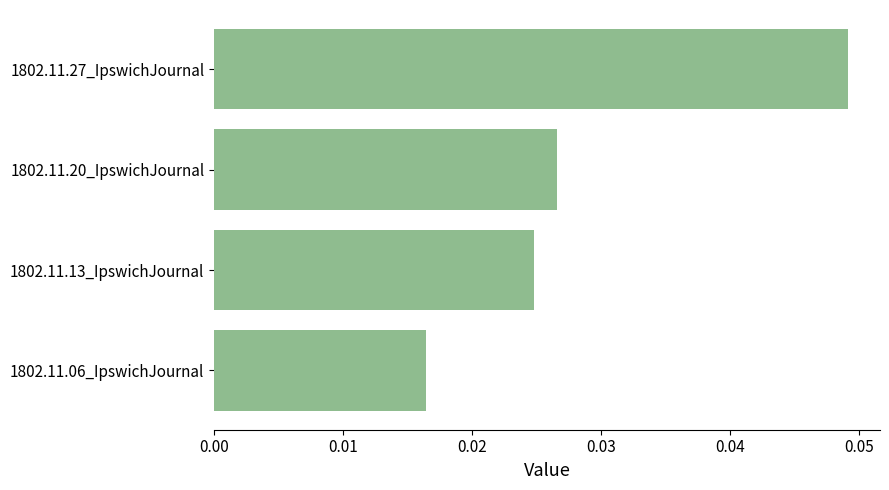

How many values are between 0 and 1?

4